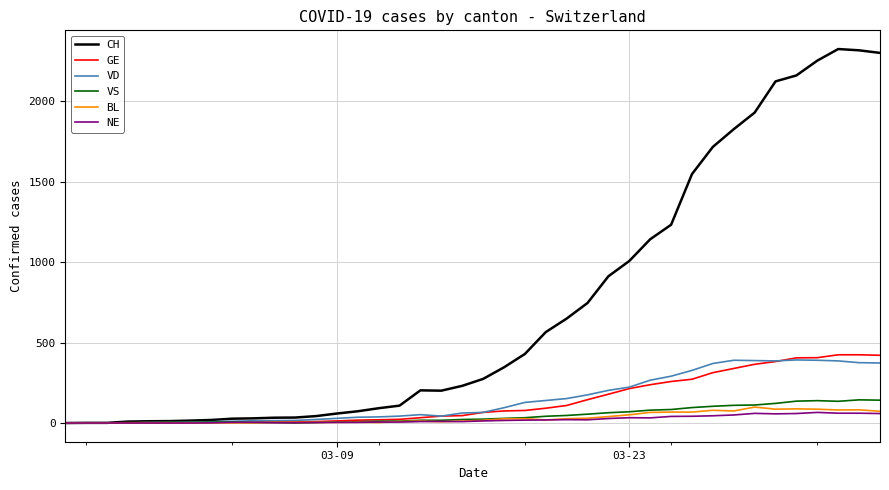

Which series has the largest total across all categories?

CH